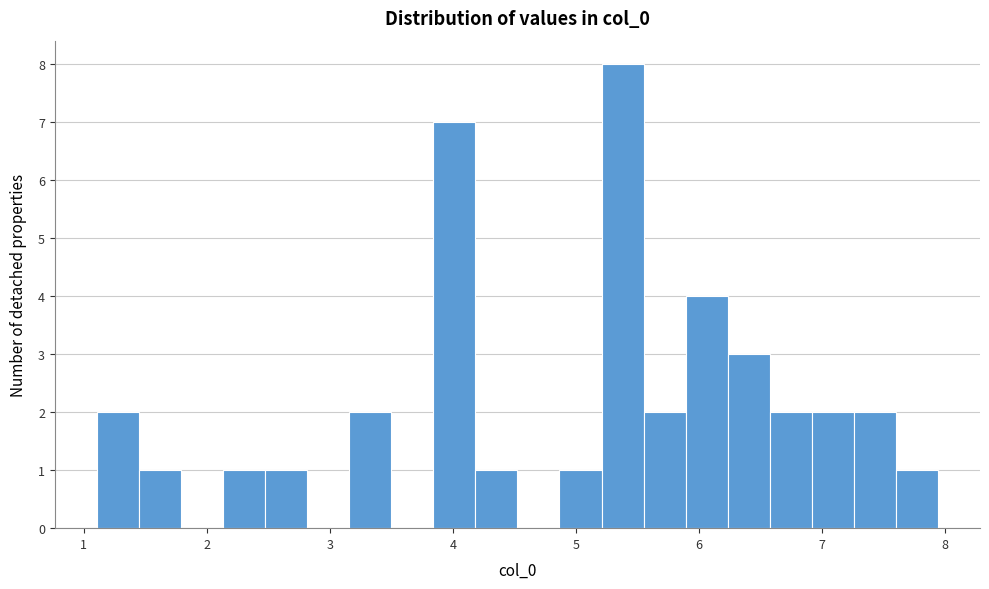

Read against the x-axis, roughly where is the centre of the tallest bar?

5.4